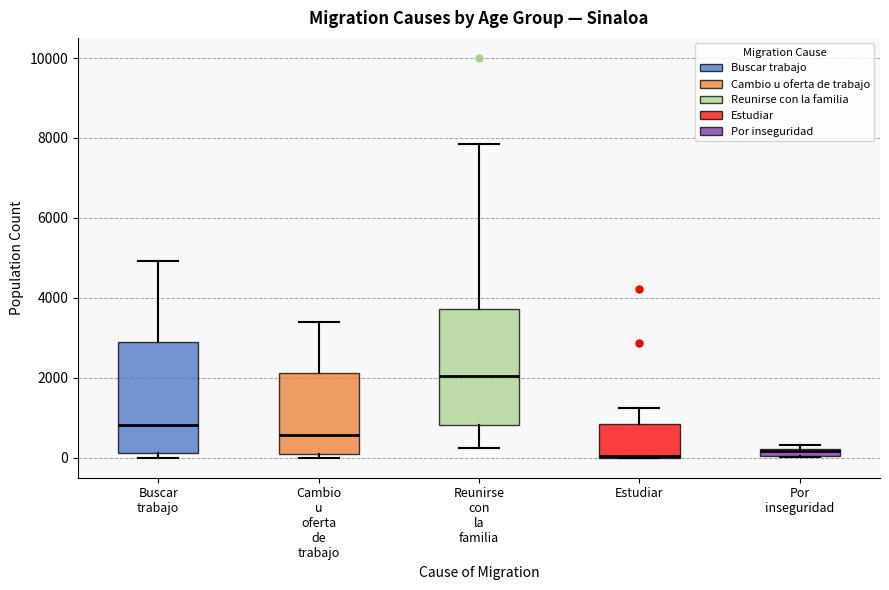

Which box has the highest median line?

Reunirse con la familia